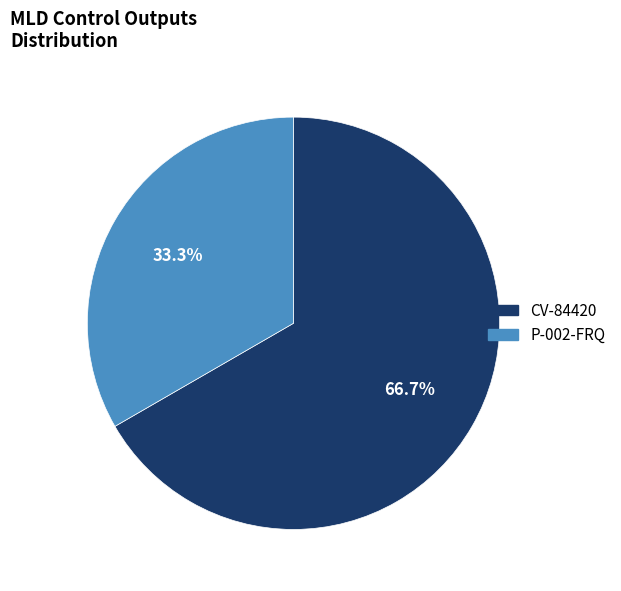

Does P-002-FRQ represent more than half of the total?

No